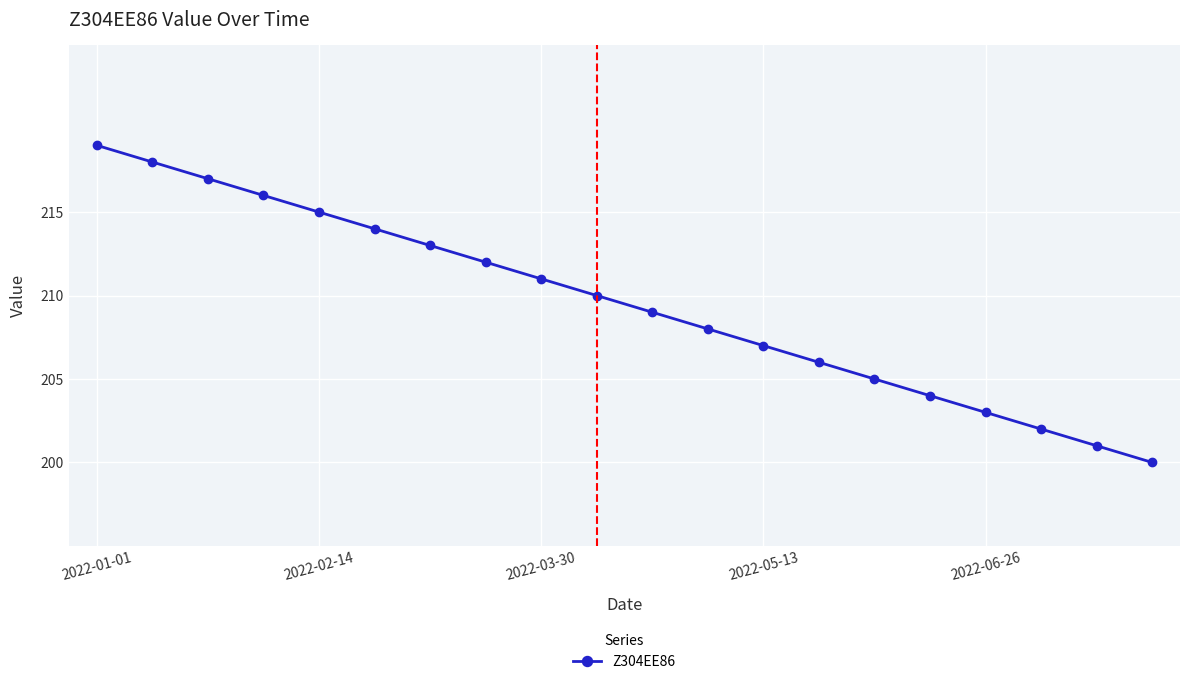

What is the sum of all values?

4190